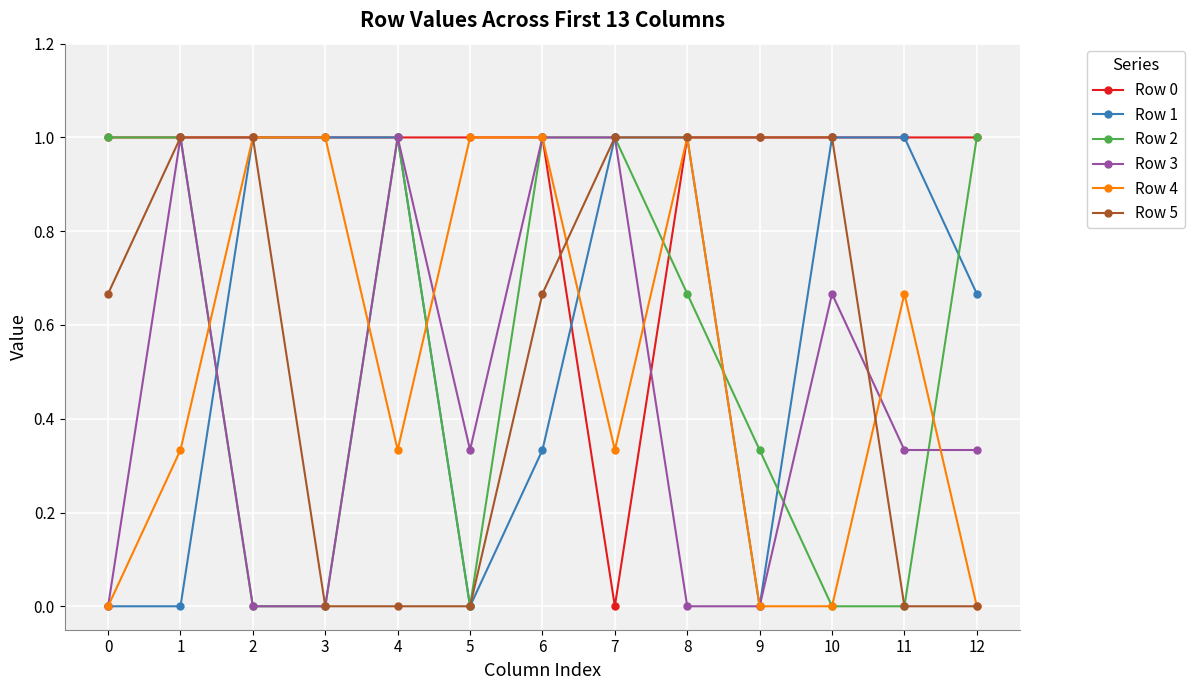

Which series has the largest total across all categories?

Row 0